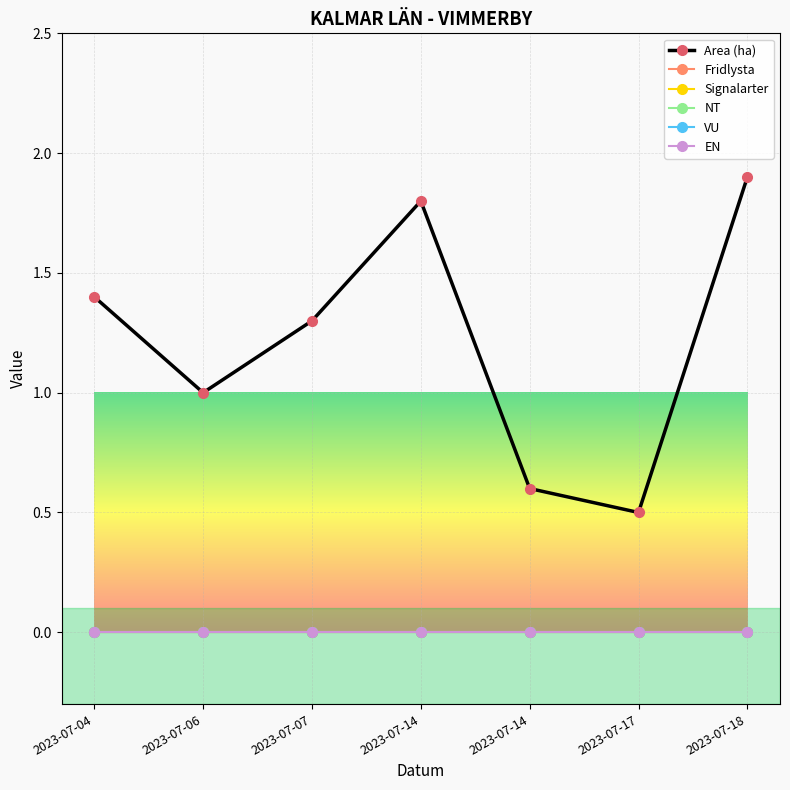

True or false: VU has more than 1 points higher than both neighbors.

False